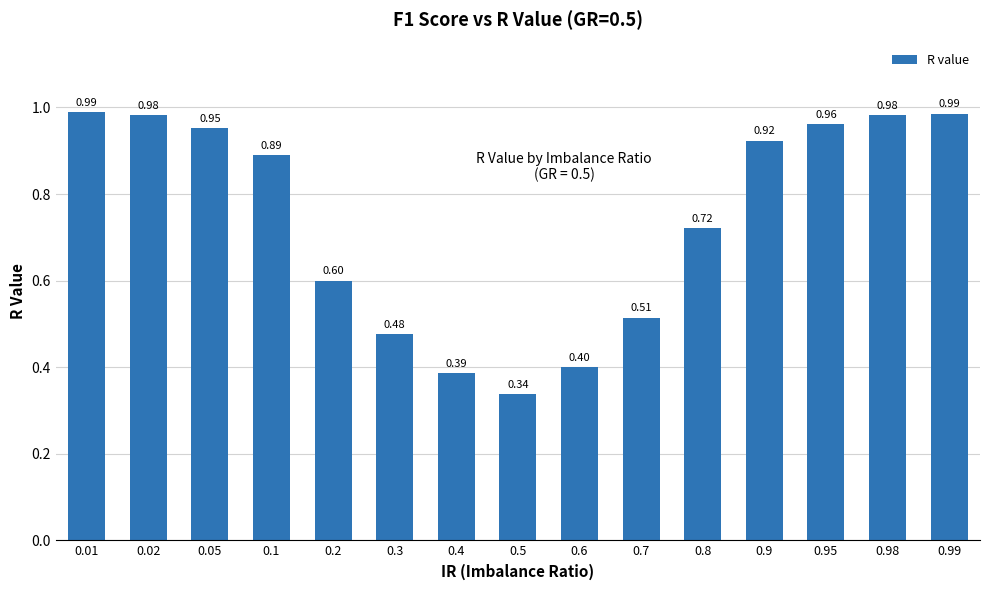

What is the change in value from 0.9 to 0.99?

+0.1